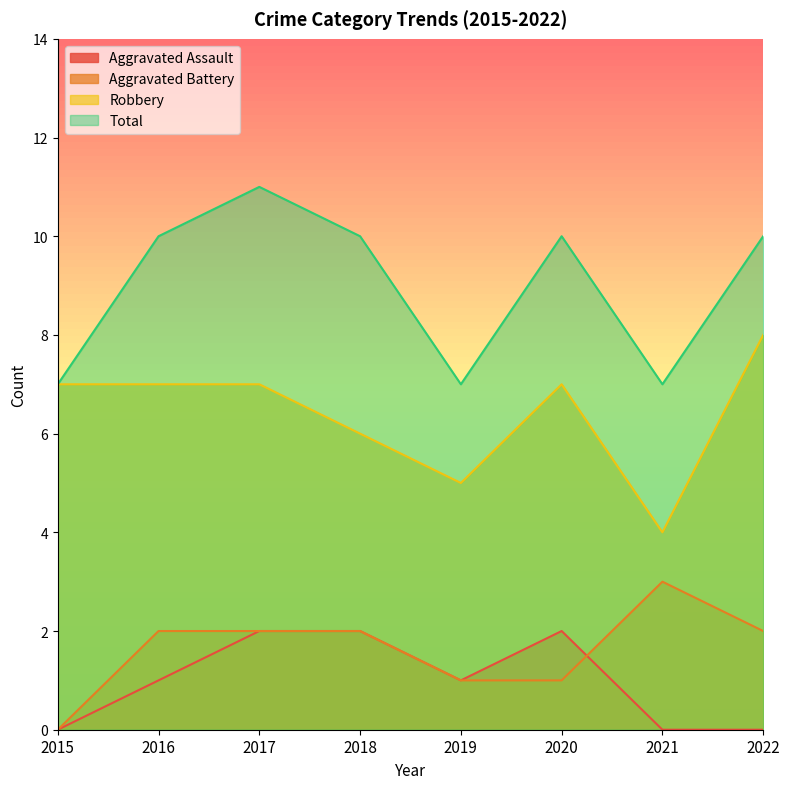

Is the value of Aggravated Assault at 2015 greater than the value of Total at 2021?

No